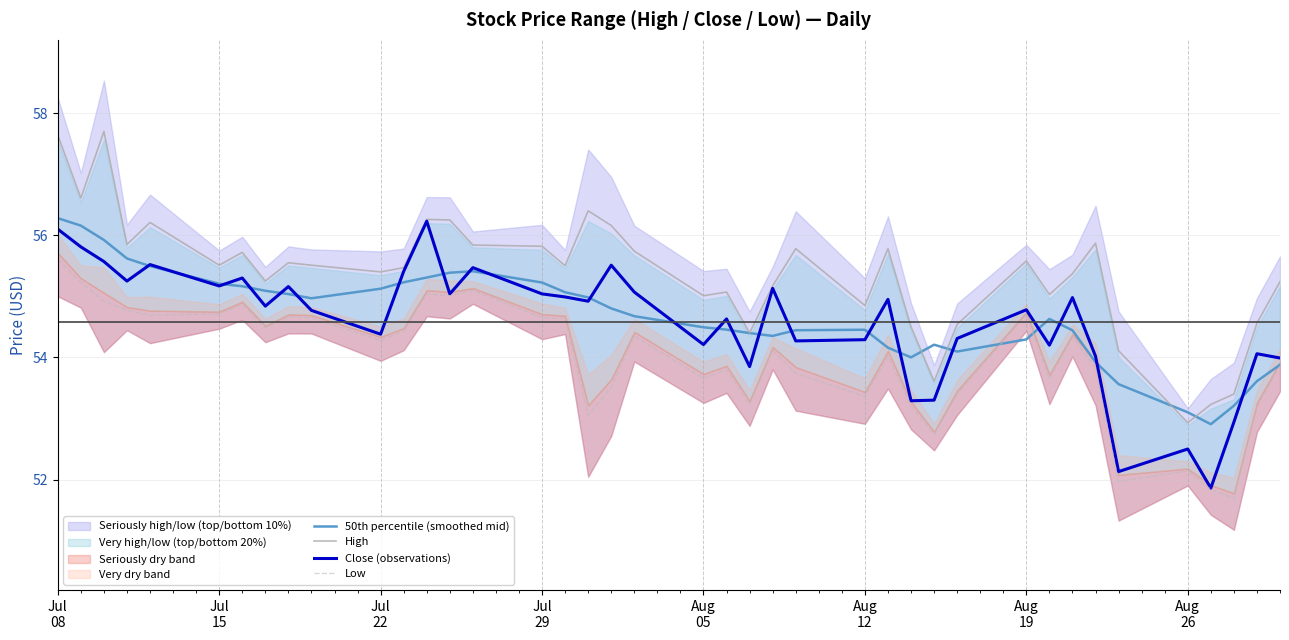

What is the highest value of the 50th percentile (smoothed mid) series?

56.3